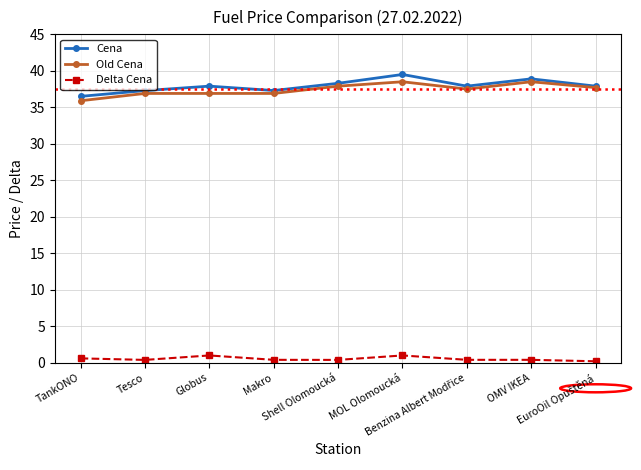

Reading left to right, what are all the values shown in this chart?

Cena: 36.5	37.3	37.9	37.3	38.3	39.5	37.9	38.9	37.9
Old Cena: 35.9	36.9	36.9	36.9	37.9	38.5	37.5	38.5	37.7
Delta Cena: 0.6	0.4	1.0	0.4	0.4	1.0	0.4	0.4	0.2